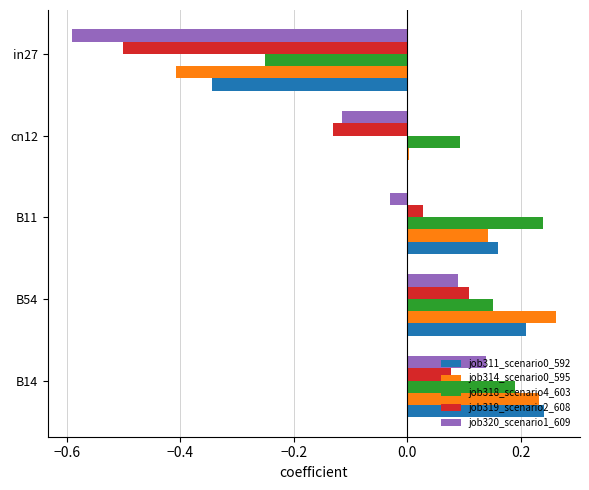

What is the total value across all series at B11?

0.5